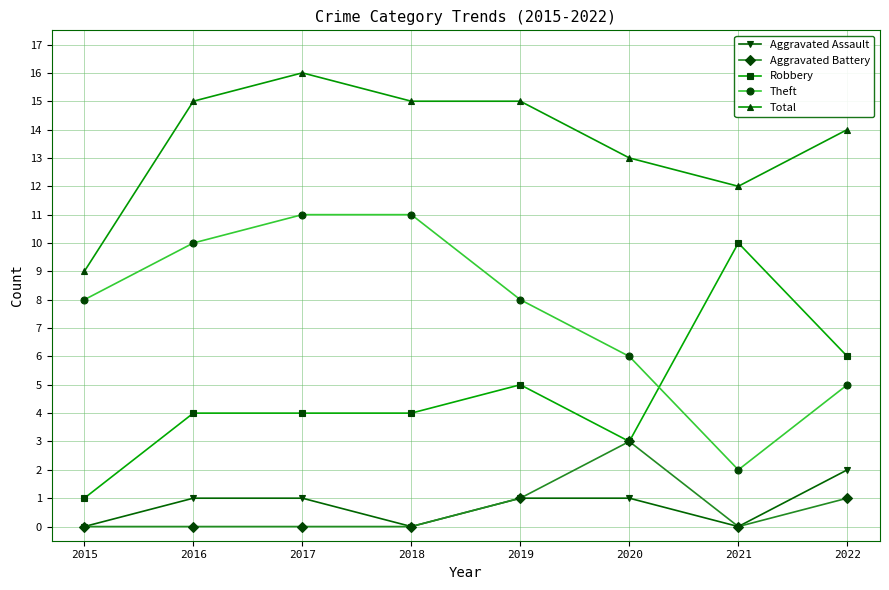

Which category has the highest value in the Total series?

2017